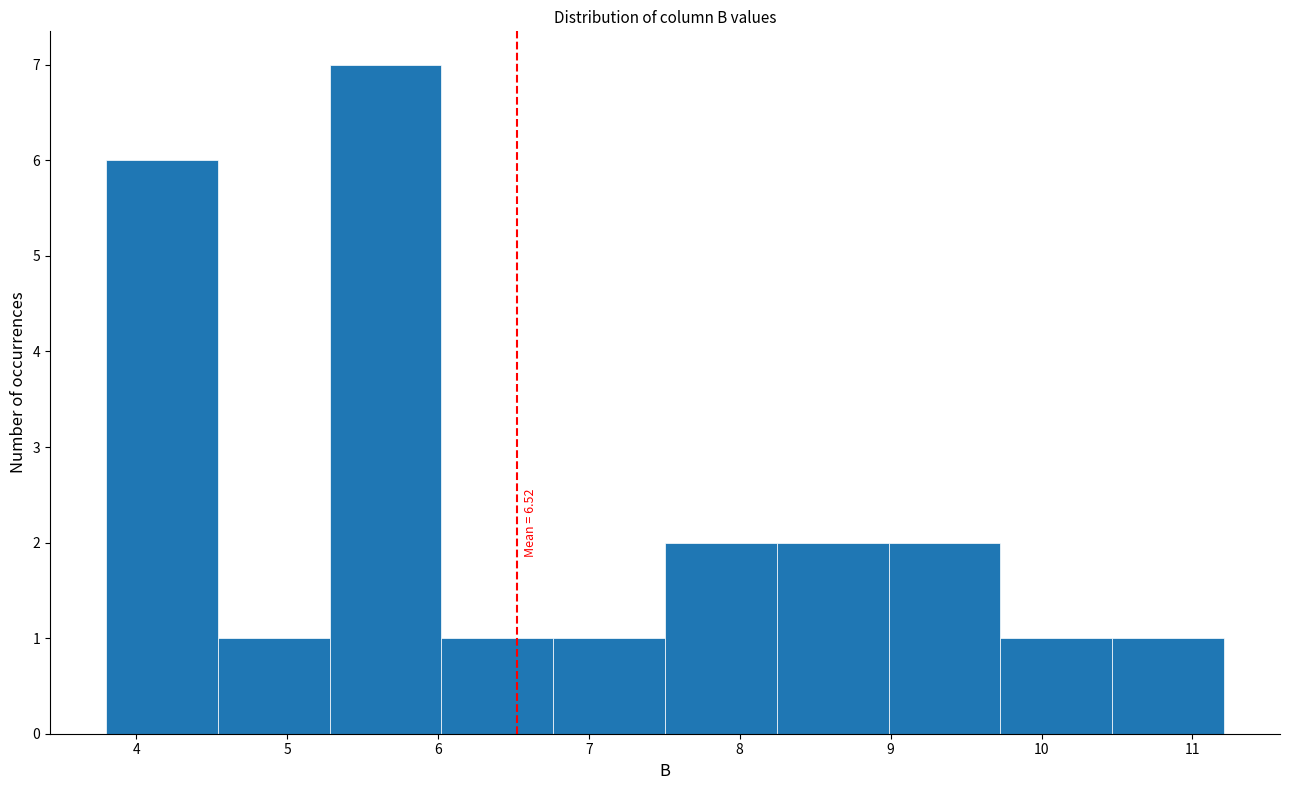

Which range on the x-axis has the tallest bar?

5.3 to 6.0